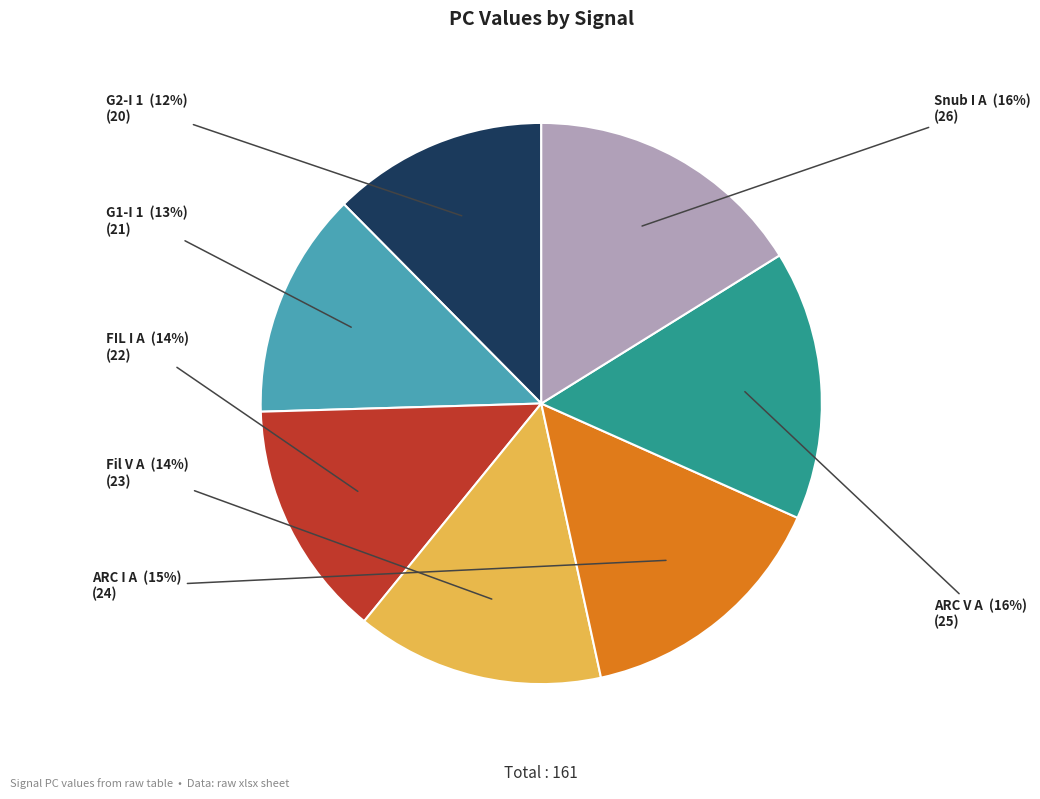

To the nearest percent, what is the difference between the largest and smallest slice percentages?

4%